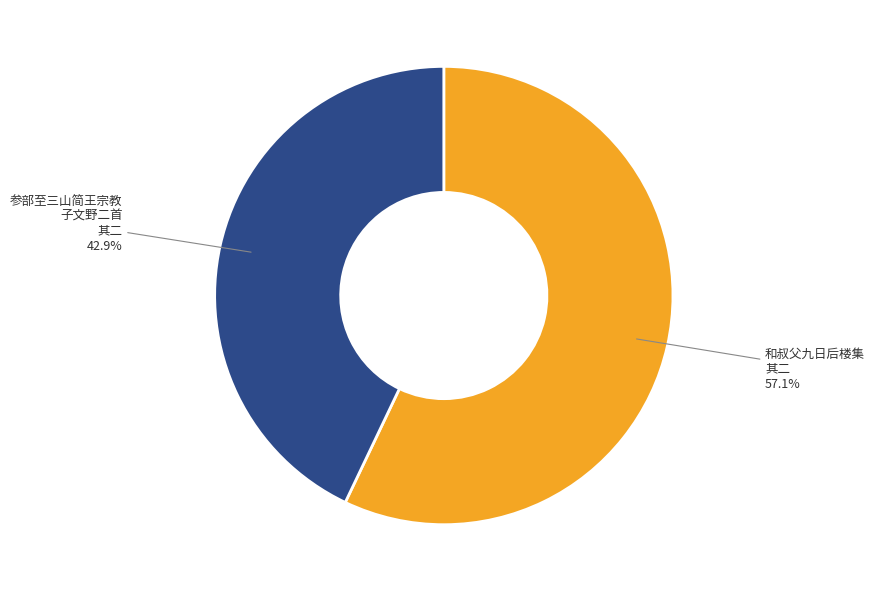

How many slices are in this pie chart?

2